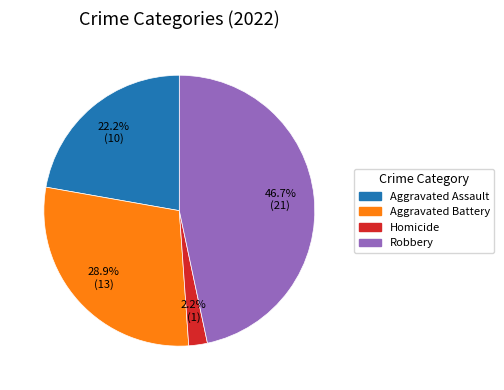

To the nearest percent, what is the average slice percentage?

25%